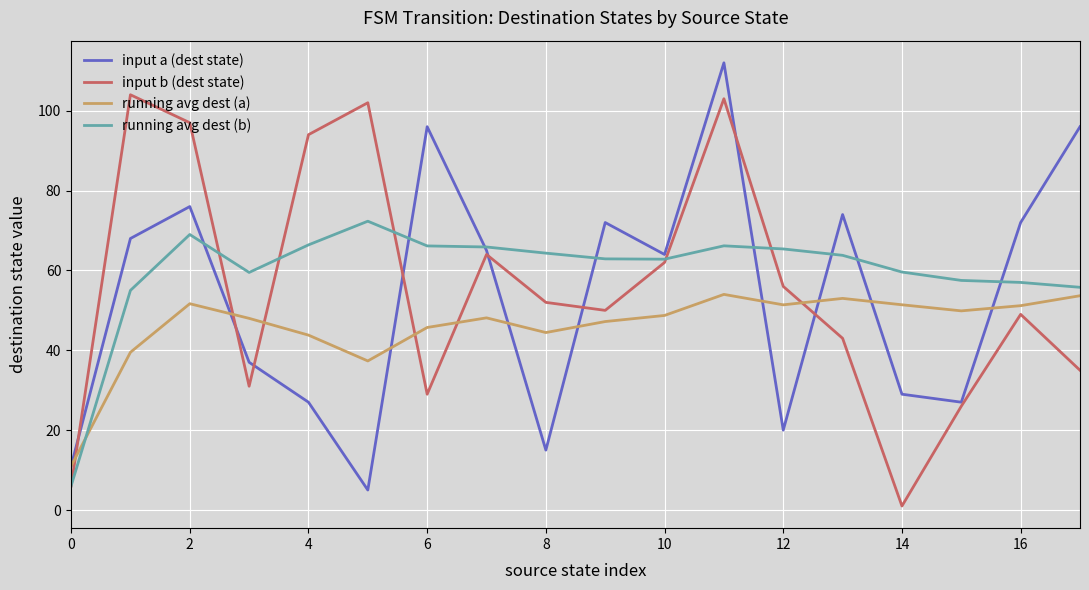

What is the maximum value shown in the chart?

112.0